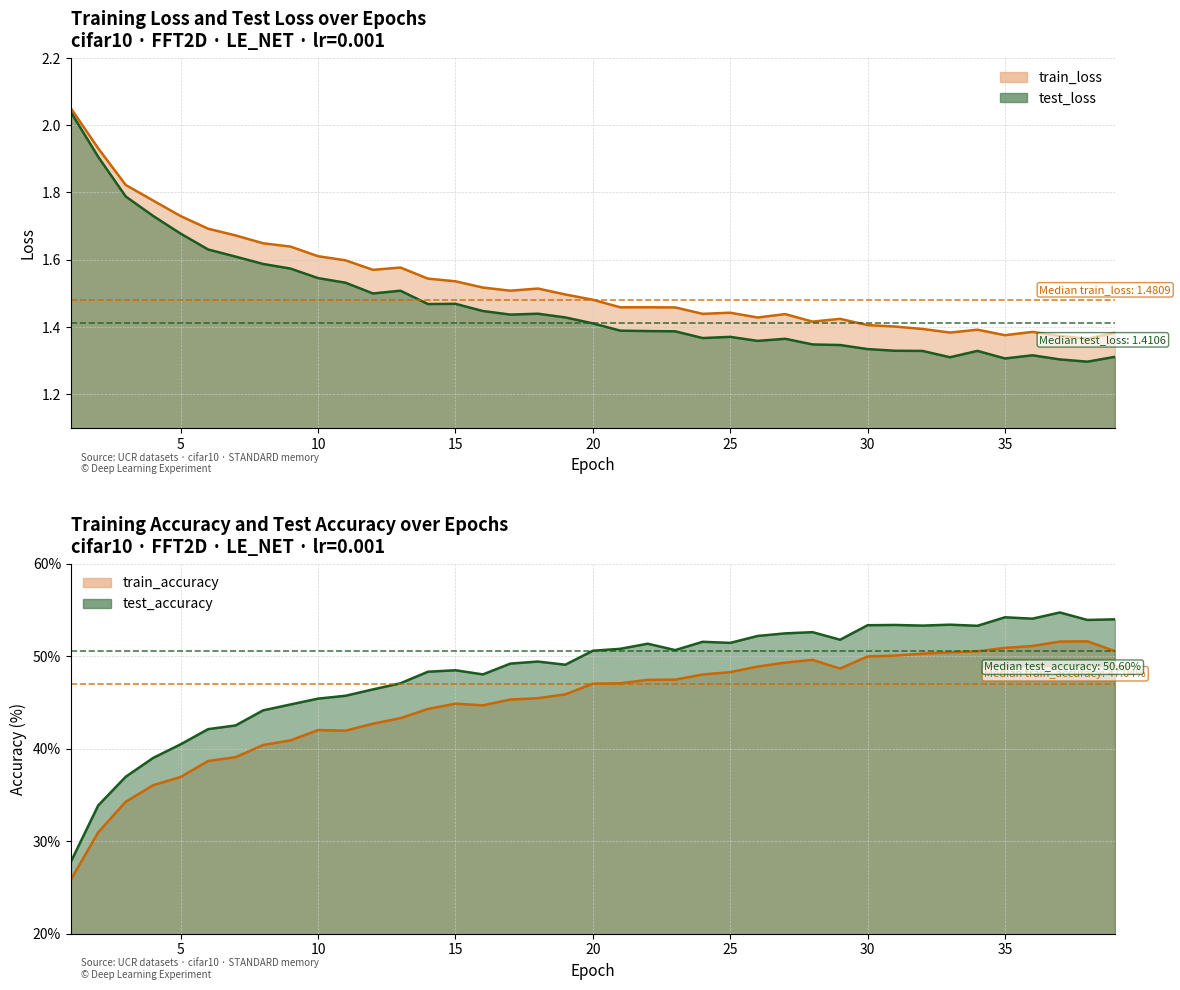

How many lines are shown in the chart?

4